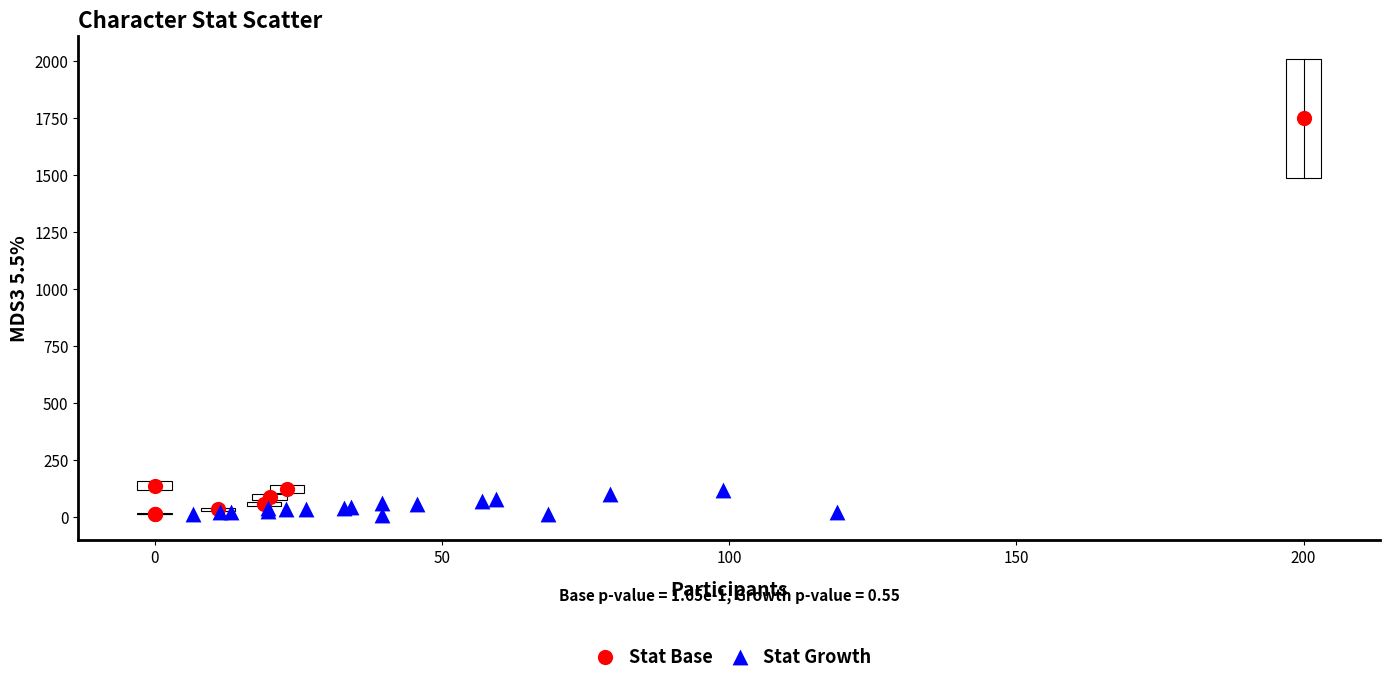

Which series contains the highest Y value?

Stat Base